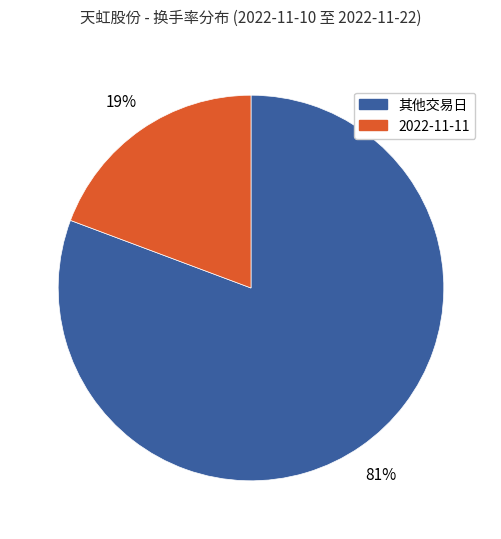

To the nearest percent, what is the average slice percentage?

50%